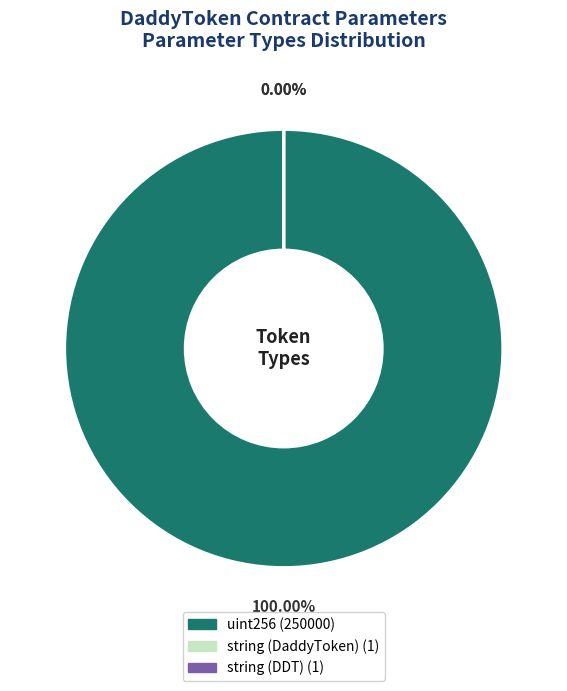

To the nearest percent, what is the average slice percentage?

33%